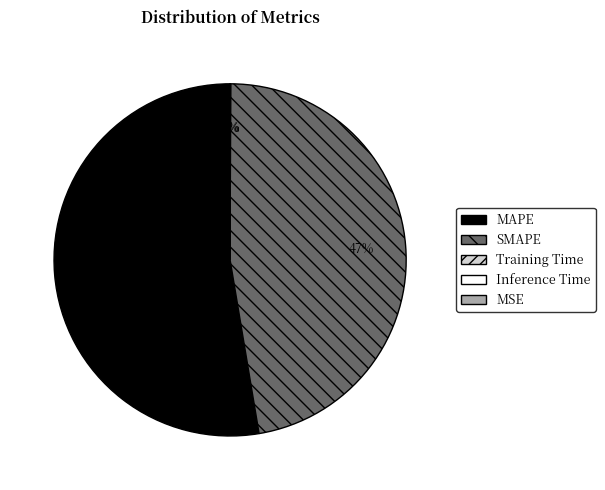

To the nearest percent, what is the difference between the largest and smallest slice percentages?

53%